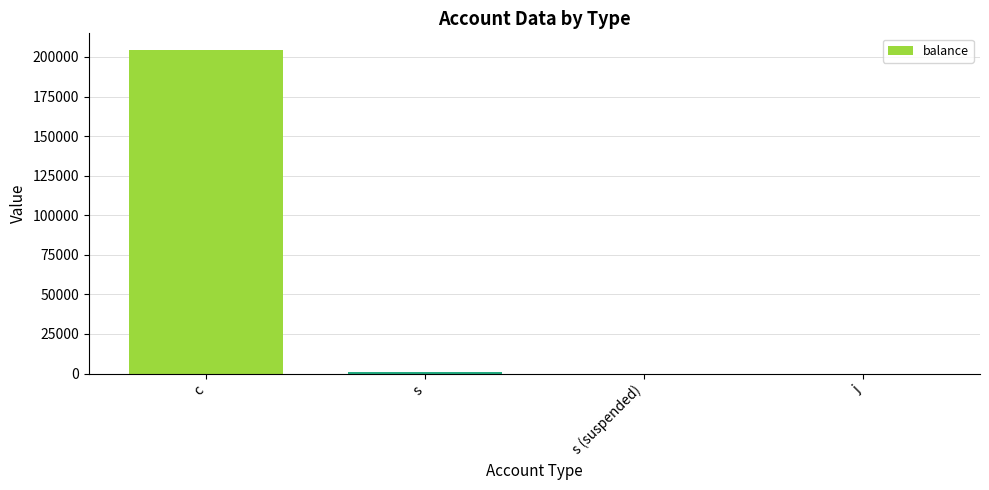

Reading left to right, transcribe all the data shown in this chart.

c=204679	s=900	s (suspended)=0	j=0